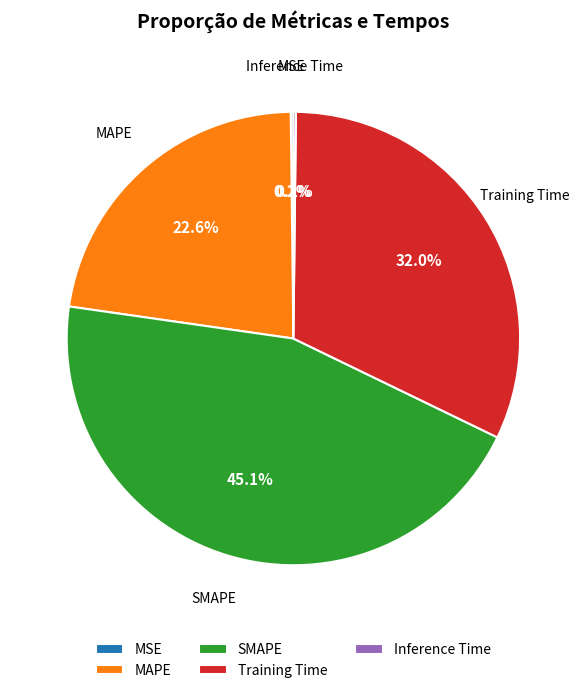

The SMAPE slice represents 45% of the pie. True or false?

True